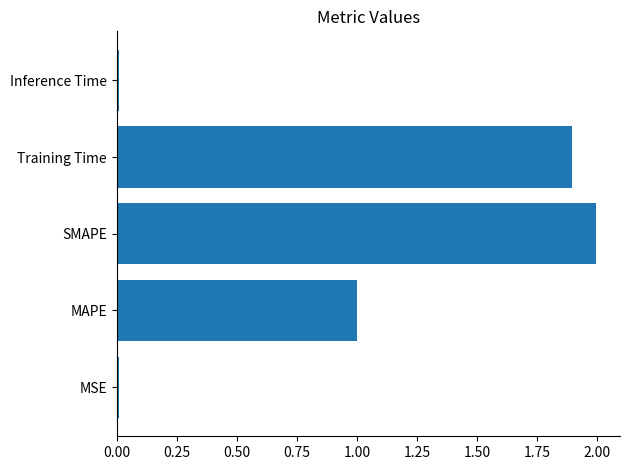

What is the maximum value shown in the chart?

2.0